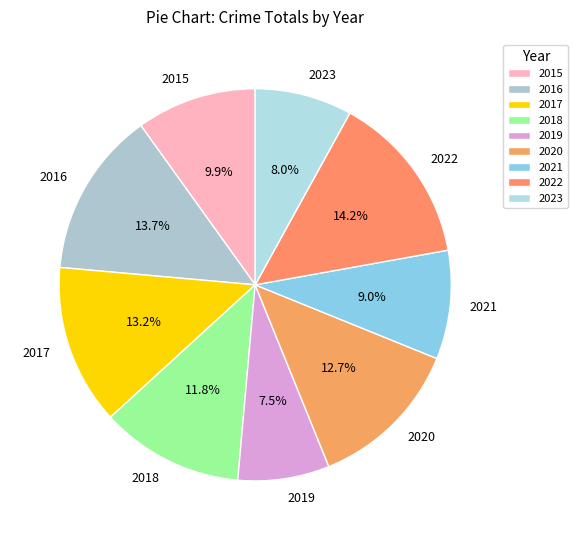

To the nearest percent, what portion does 2021 represent?

9%